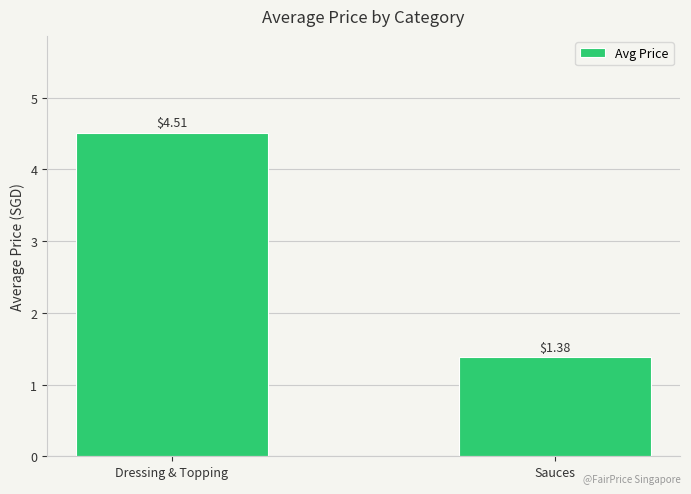

What is the label of the 2nd bar from the right?

Dressing & Topping